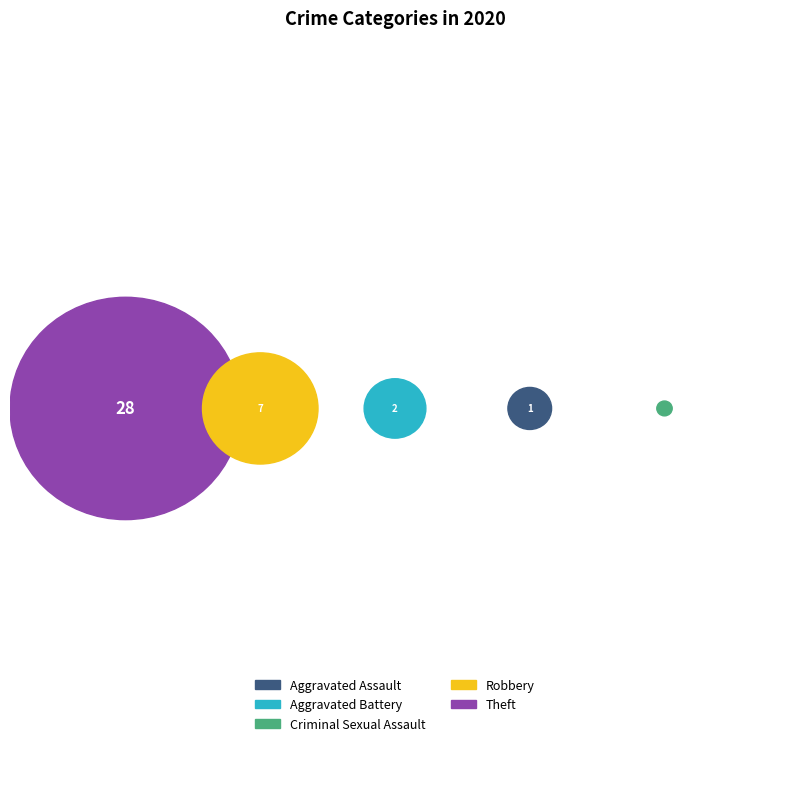

Which slice is the largest?

Theft